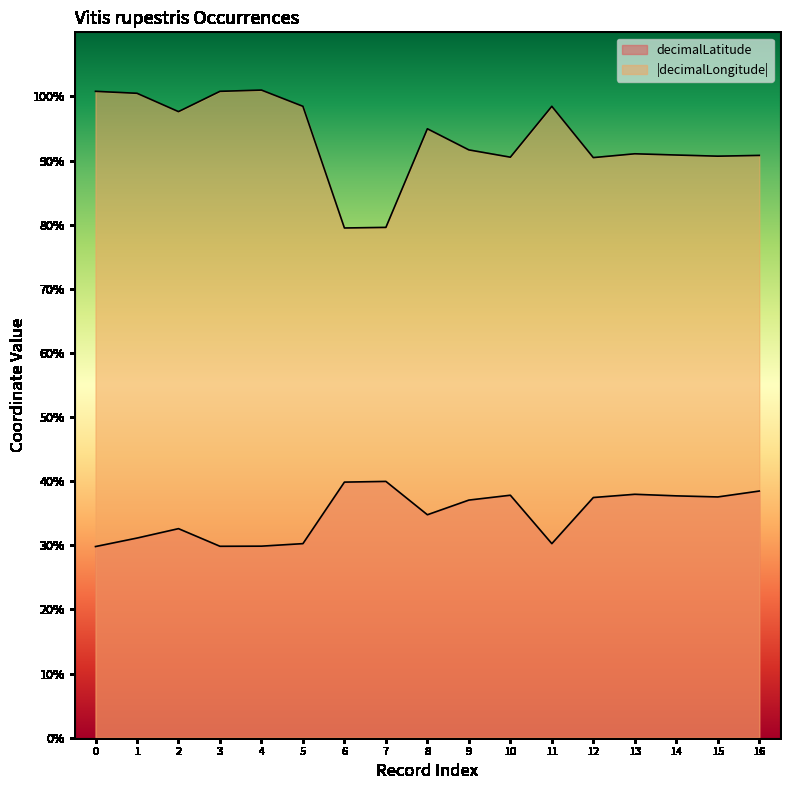

What are all the series names shown in the legend?

decimalLatitude, decimalLongitude